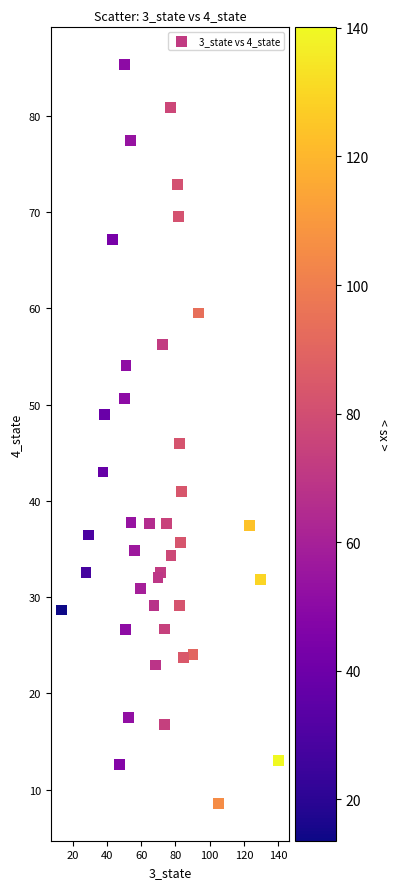

What is the range of Y values (max minus min)?

76.8